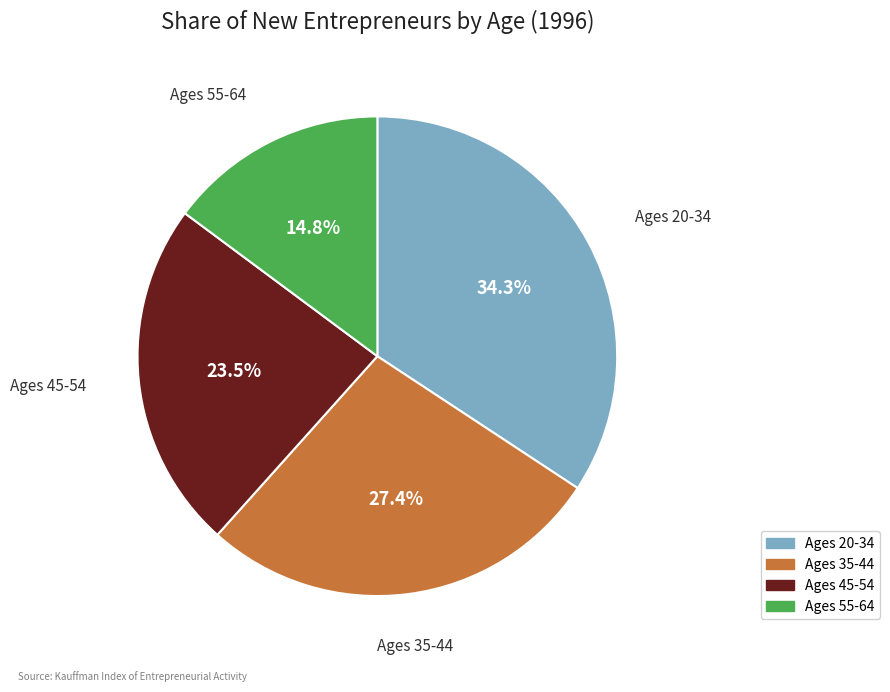

What is the total percentage of Ages 20-34 and Ages 55-64?

49.1%